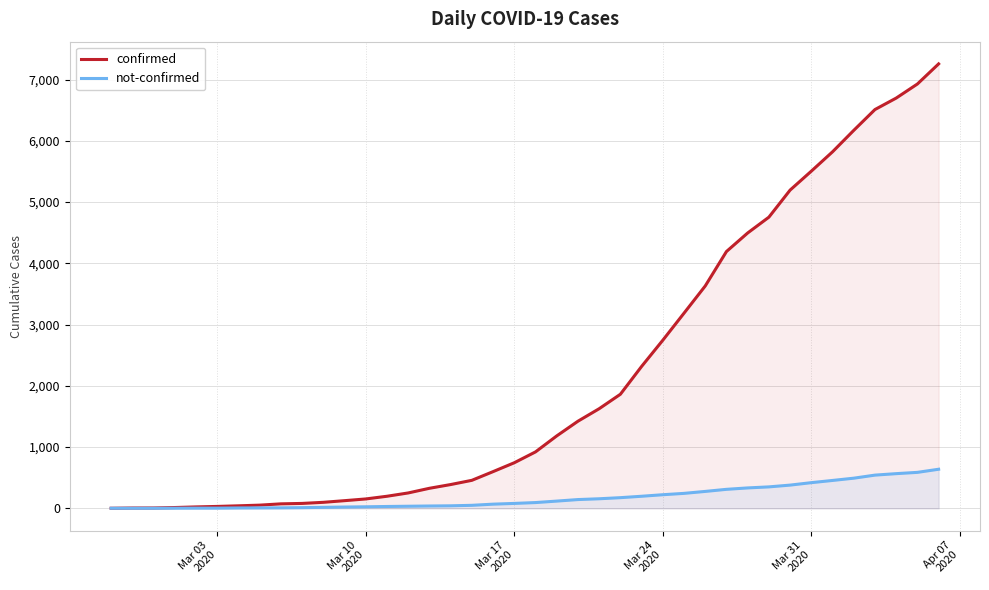

List the series in order of their peak value, highest first.

confirmed, not-confirmed